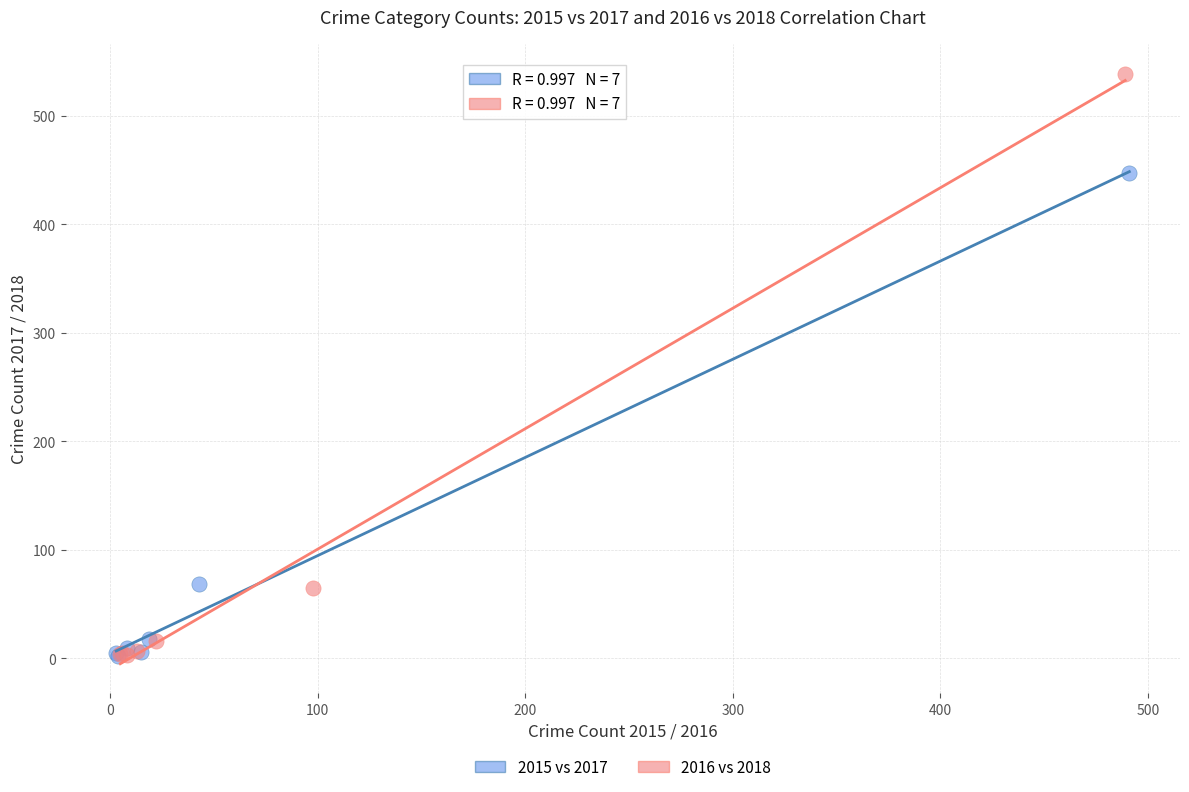

Which series contains the highest Y value?

2016 vs 2018